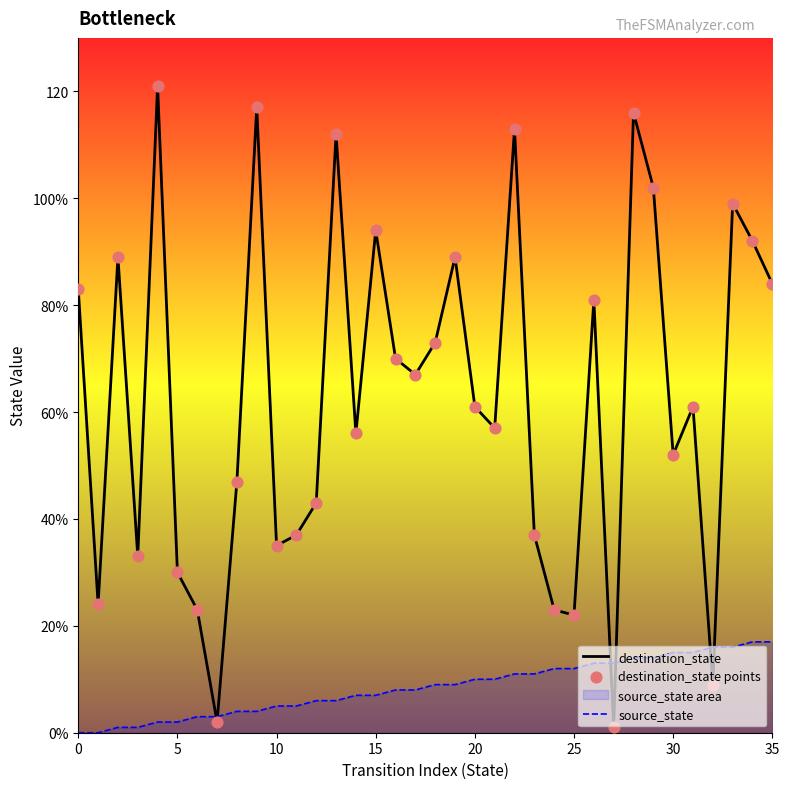

Which series reaches the maximum Y coordinate?

destination_state